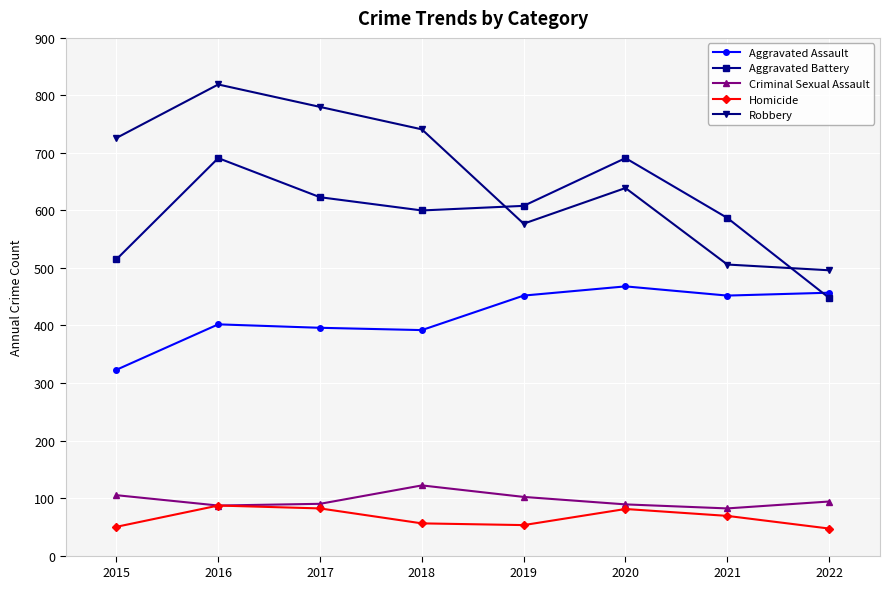

What is the difference between the highest and lowest values at 2016?

732